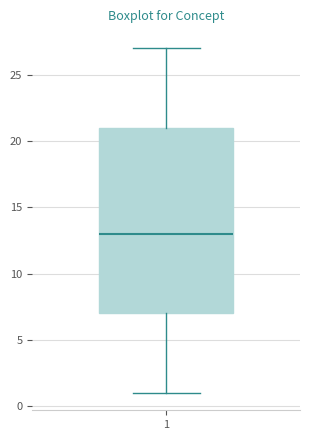

Transcribe this box plot: give where the median line is, the range the box spans, and where the two whiskers end, as read against the y-axis. The values are not printed on the chart, so give them approximately, as read against the axis.

median 13, box 7 to 21, whiskers 1 to 27